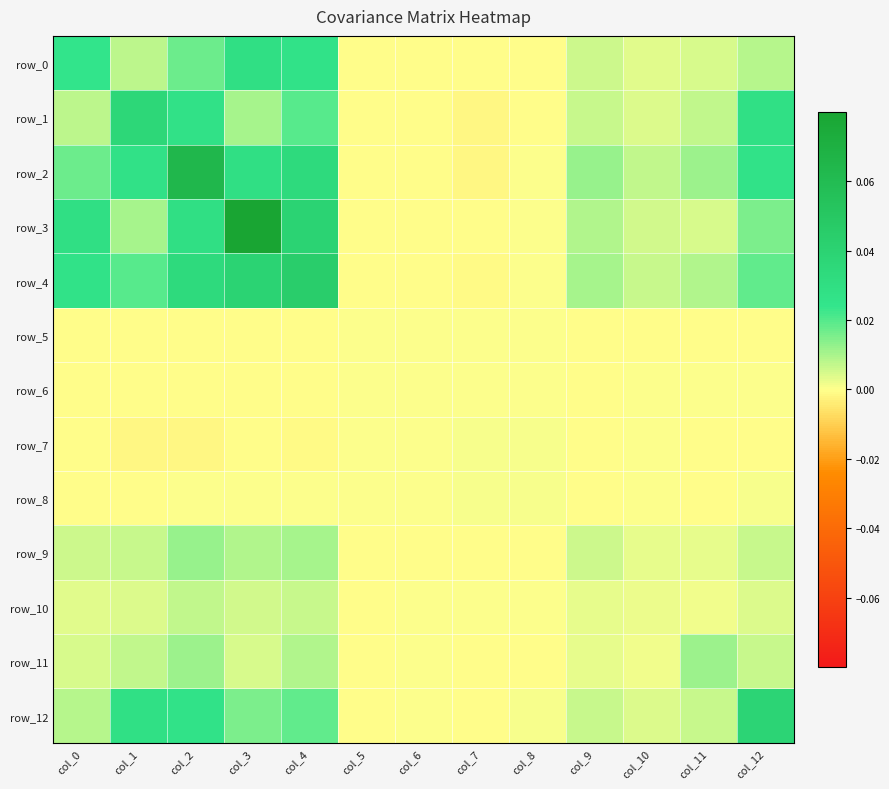

Reading right to left, extract all data points from this chart.

row_0: 0.0	0.0	0.0	0.0	-0.0	-0.0	-0.0	-0.0	0.0	0.0	0.0	0.0	0.0
row_1: 0.0	0.0	0.0	0.0	-0.0	-0.0	-0.0	-0.0	0.0	0.0	0.0	0.0	0.0
row_2: 0.0	0.0	0.0	0.0	0.0	-0.0	-0.0	-0.0	0.0	0.0	0.1	0.0	0.0
row_3: 0.0	0.0	0.0	0.0	0.0	-0.0	-0.0	-0.0	0.0	0.1	0.0	0.0	0.0
row_4: 0.0	0.0	0.0	0.0	0.0	-0.0	-0.0	-0.0	0.0	0.0	0.0	0.0	0.0
row_5: -0.0	-0.0	-0.0	-0.0	0.0	0.0	0.0	0.0	-0.0	-0.0	-0.0	-0.0	-0.0
row_6: 0.0	0.0	0.0	-0.0	0.0	0.0	0.0	0.0	-0.0	-0.0	-0.0	-0.0	-0.0
row_7: -0.0	-0.0	0.0	-0.0	0.0	0.0	0.0	0.0	-0.0	-0.0	-0.0	-0.0	-0.0
row_8: 0.0	-0.0	0.0	-0.0	0.0	0.0	0.0	0.0	0.0	0.0	0.0	-0.0	-0.0
row_9: 0.0	0.0	0.0	0.0	-0.0	-0.0	-0.0	-0.0	0.0	0.0	0.0	0.0	0.0
row_10: 0.0	0.0	0.0	0.0	0.0	0.0	0.0	-0.0	0.0	0.0	0.0	0.0	0.0
row_11: 0.0	0.0	0.0	0.0	-0.0	-0.0	0.0	-0.0	0.0	0.0	0.0	0.0	0.0
row_12: 0.0	0.0	0.0	0.0	0.0	-0.0	0.0	-0.0	0.0	0.0	0.0	0.0	0.0